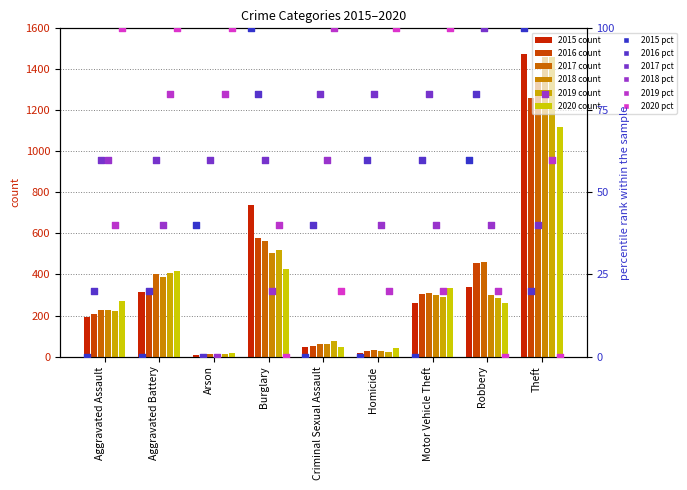

Which series contains the highest Y value?

2015 pct